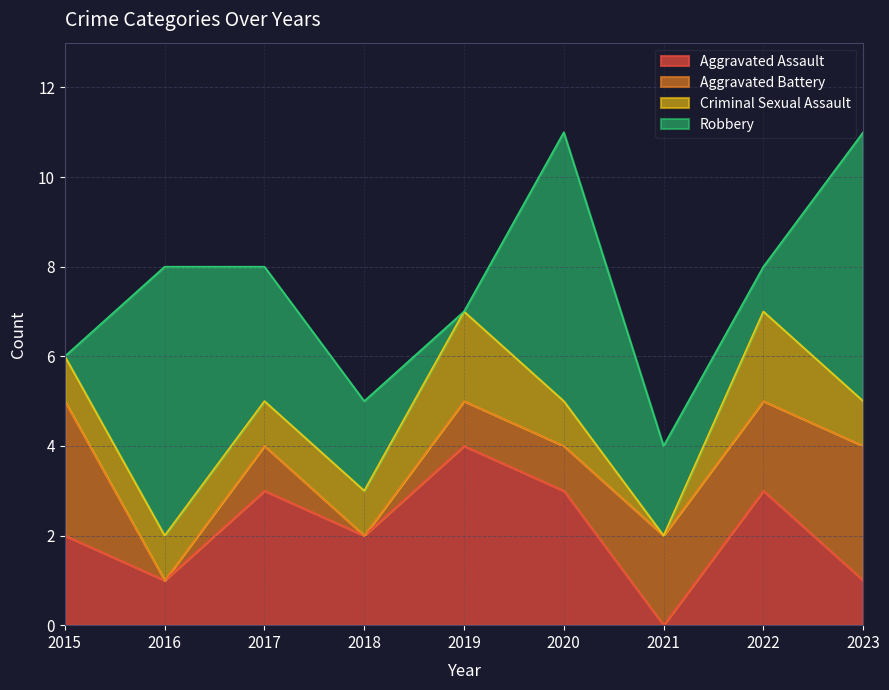

At 2015, list the series in order from largest to smallest.

Aggravated Battery, Aggravated Assault, Criminal Sexual Assault, Robbery